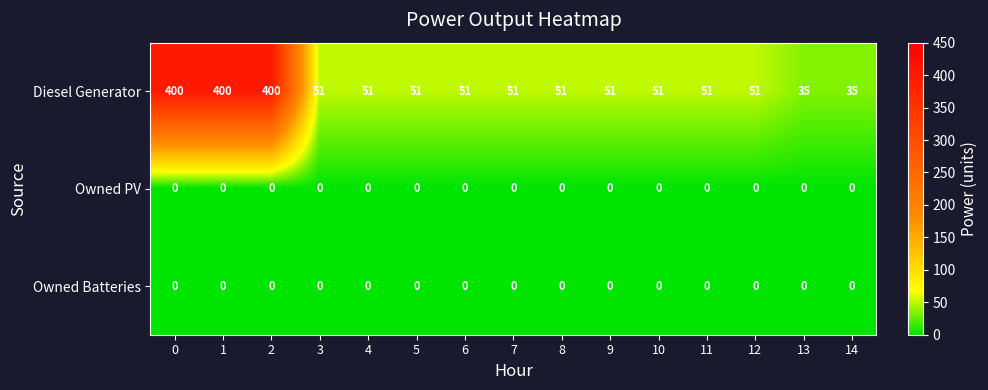

Which series has the largest total across all categories?

Diesel Generator